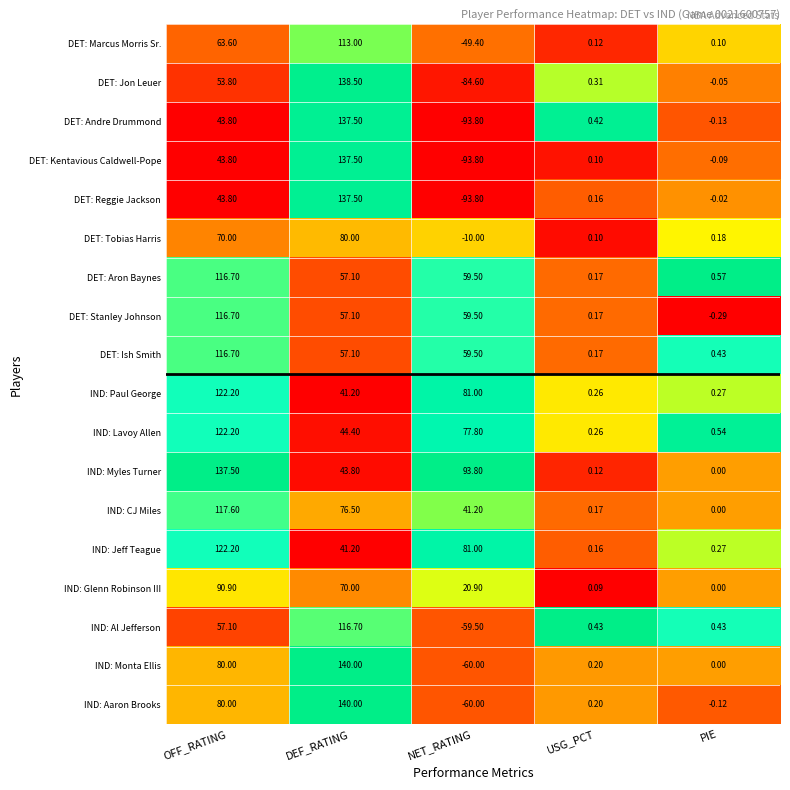

List the labels in order of IND: Jeff Teague value, largest first.

OFF_RATING, NET_RATING, DEF_RATING, PIE, USG_PCT